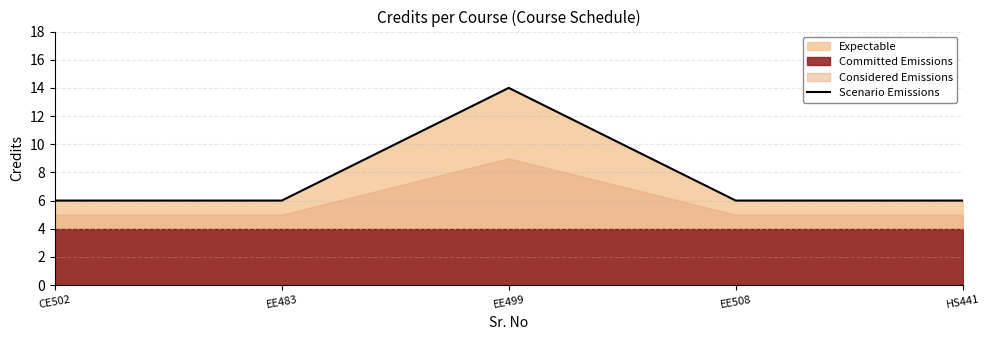

True or false: there are more than 2 points higher than both neighbors.

False